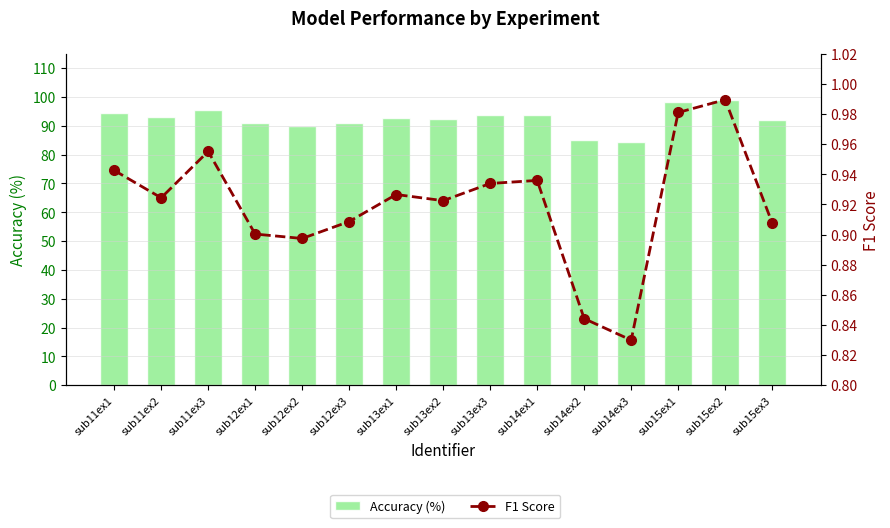

Reading left to right, list all the values displayed in this chart.

Accuracy (%): 94.3	93.1	95.6	91.0	89.9	91.1	92.8	92.3	93.9	93.7	85.0	84.5	98.1	98.9	92.0
F1 Score: 0.9	0.9	1.0	0.9	0.9	0.9	0.9	0.9	0.9	0.9	0.8	0.8	1.0	1.0	0.9